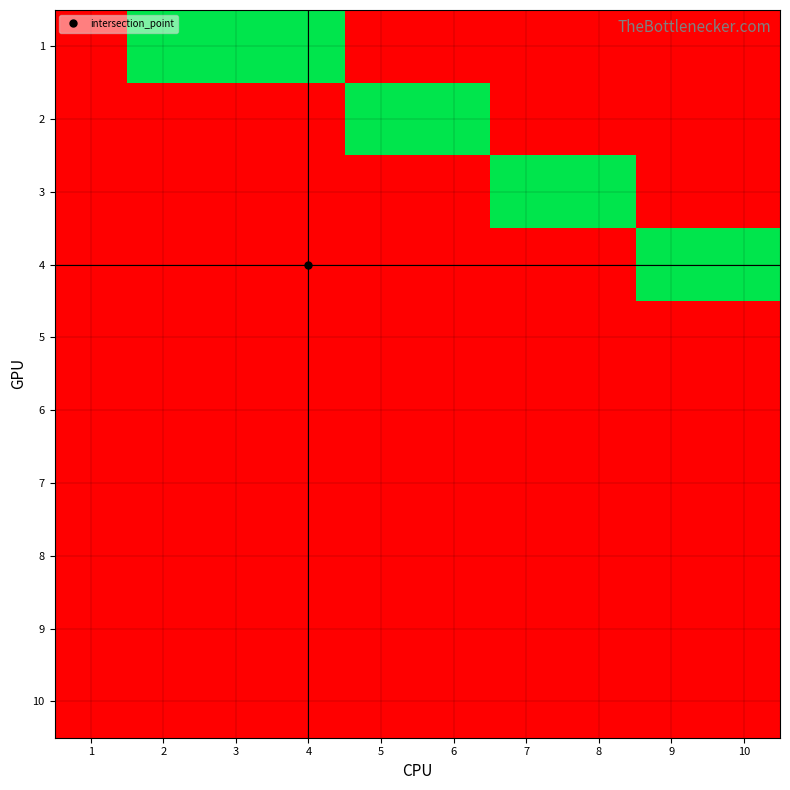

Reading left to right, extract all data points from this chart.

1: 1=0	2=1	3=1	4=1	5=0	6=0	7=0	8=0	9=0	10=0
2: 1=0	2=0	3=0	4=0	5=1	6=1	7=0	8=0	9=0	10=0
3: 1=0	2=0	3=0	4=0	5=0	6=0	7=1	8=1	9=0	10=0
4: 1=0	2=0	3=0	4=0	5=0	6=0	7=0	8=0	9=1	10=1
5: 1=0	2=0	3=0	4=0	5=0	6=0	7=0	8=0	9=0	10=0
6: 1=0	2=0	3=0	4=0	5=0	6=0	7=0	8=0	9=0	10=0
7: 1=0	2=0	3=0	4=0	5=0	6=0	7=0	8=0	9=0	10=0
8: 1=0	2=0	3=0	4=0	5=0	6=0	7=0	8=0	9=0	10=0
9: 1=0	2=0	3=0	4=0	5=0	6=0	7=0	8=0	9=0	10=0
10: 1=0	2=0	3=0	4=0	5=0	6=0	7=0	8=0	9=0	10=0